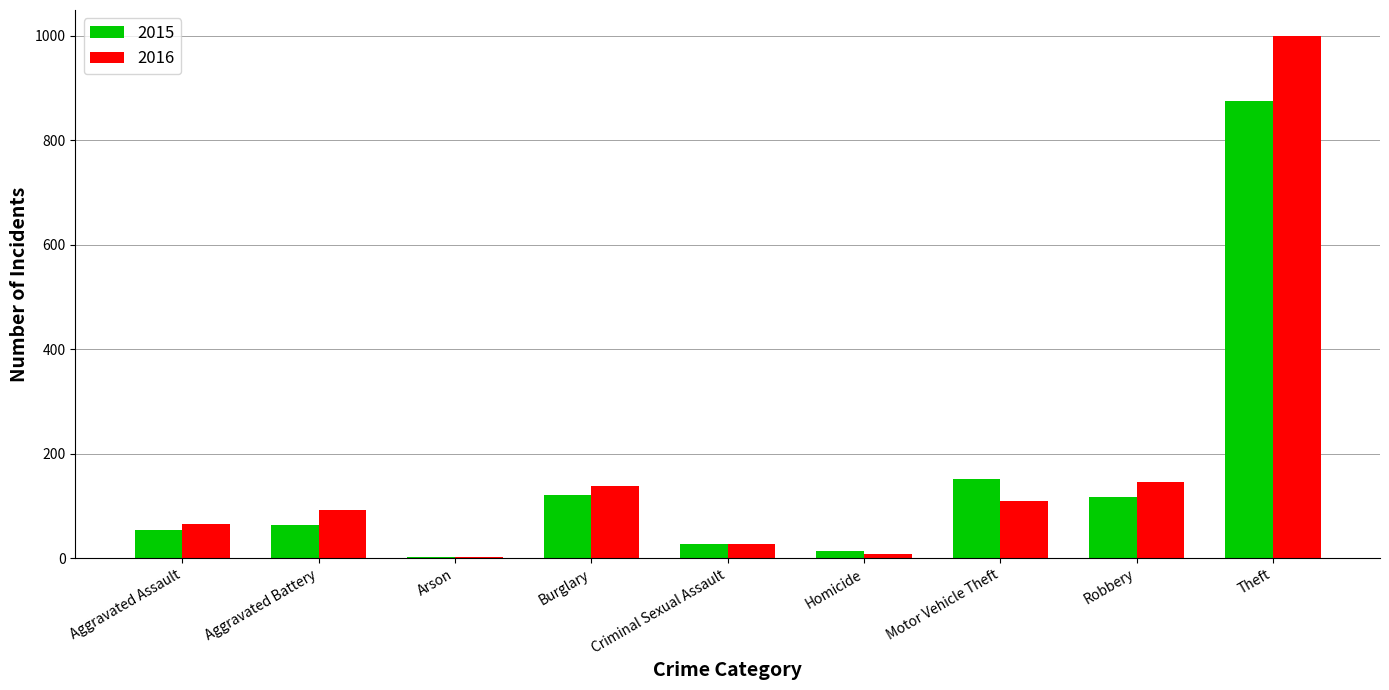

Read the 2015 value at Burglary.

121